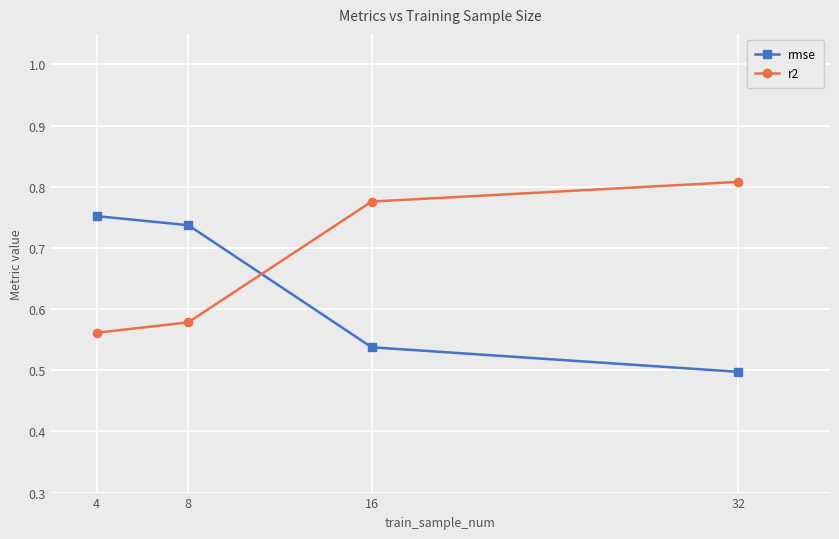

The value of rmse at 8 is 0.4. True or false?

False